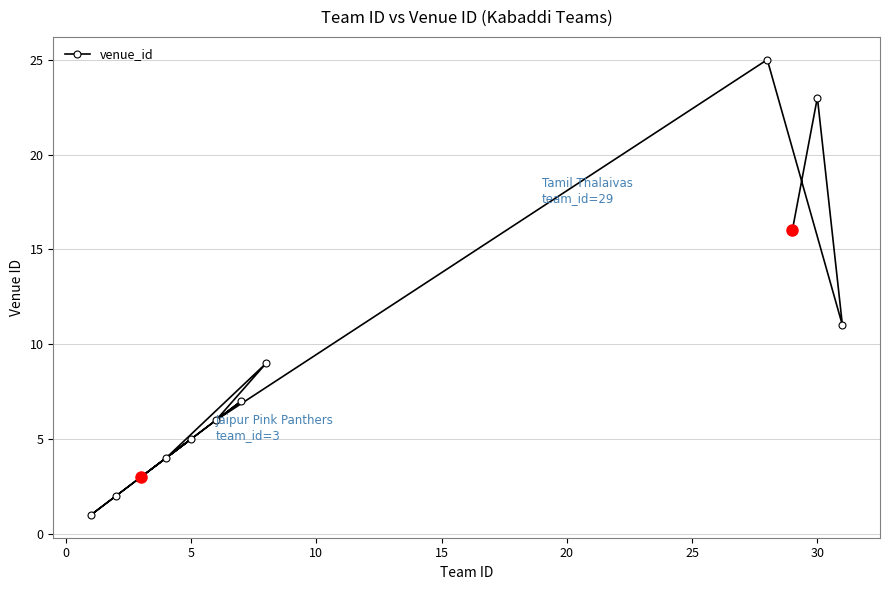

What is the greatest value displayed?

25